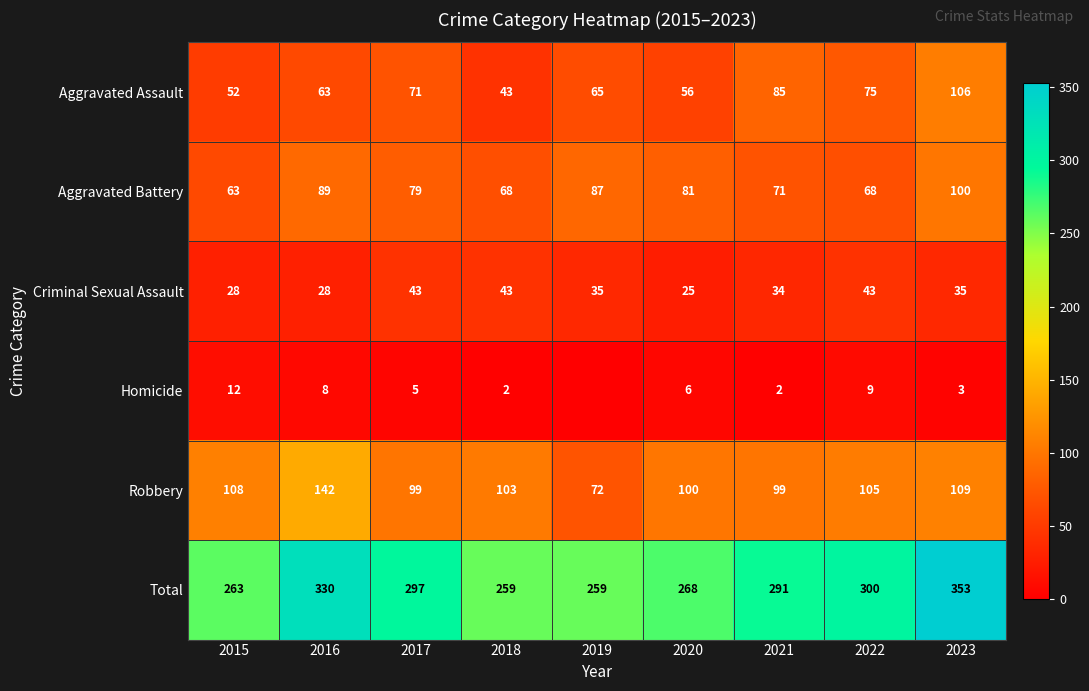

Where does the Aggravated Assault series first go above 65?

2017